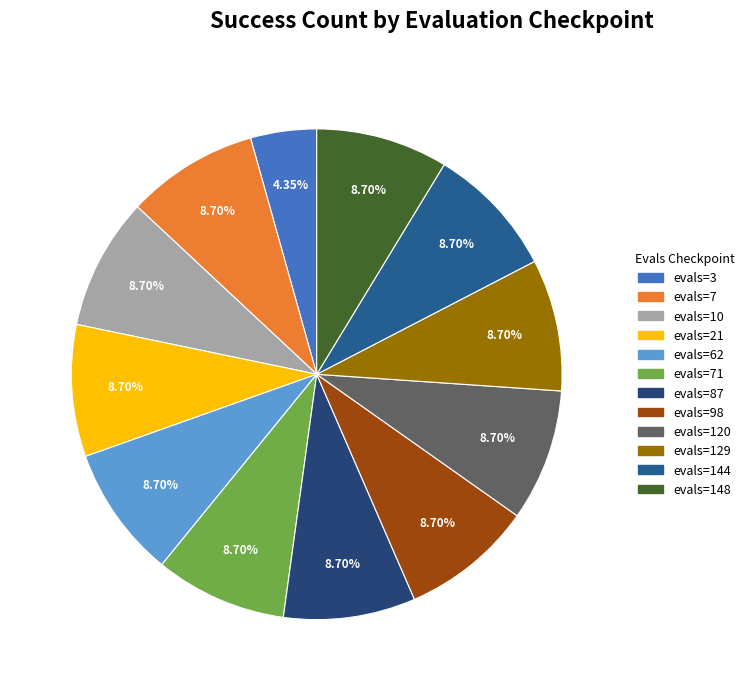

To the nearest percent, what is the average slice percentage?

8%